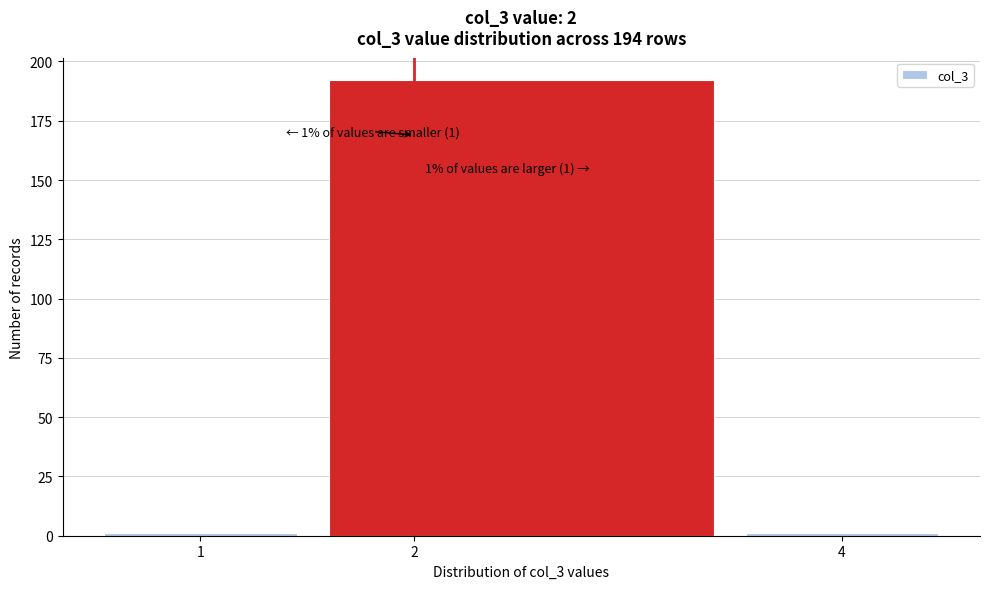

Over which range of the x-axis is the bar tallest?

1.5 to 3.5